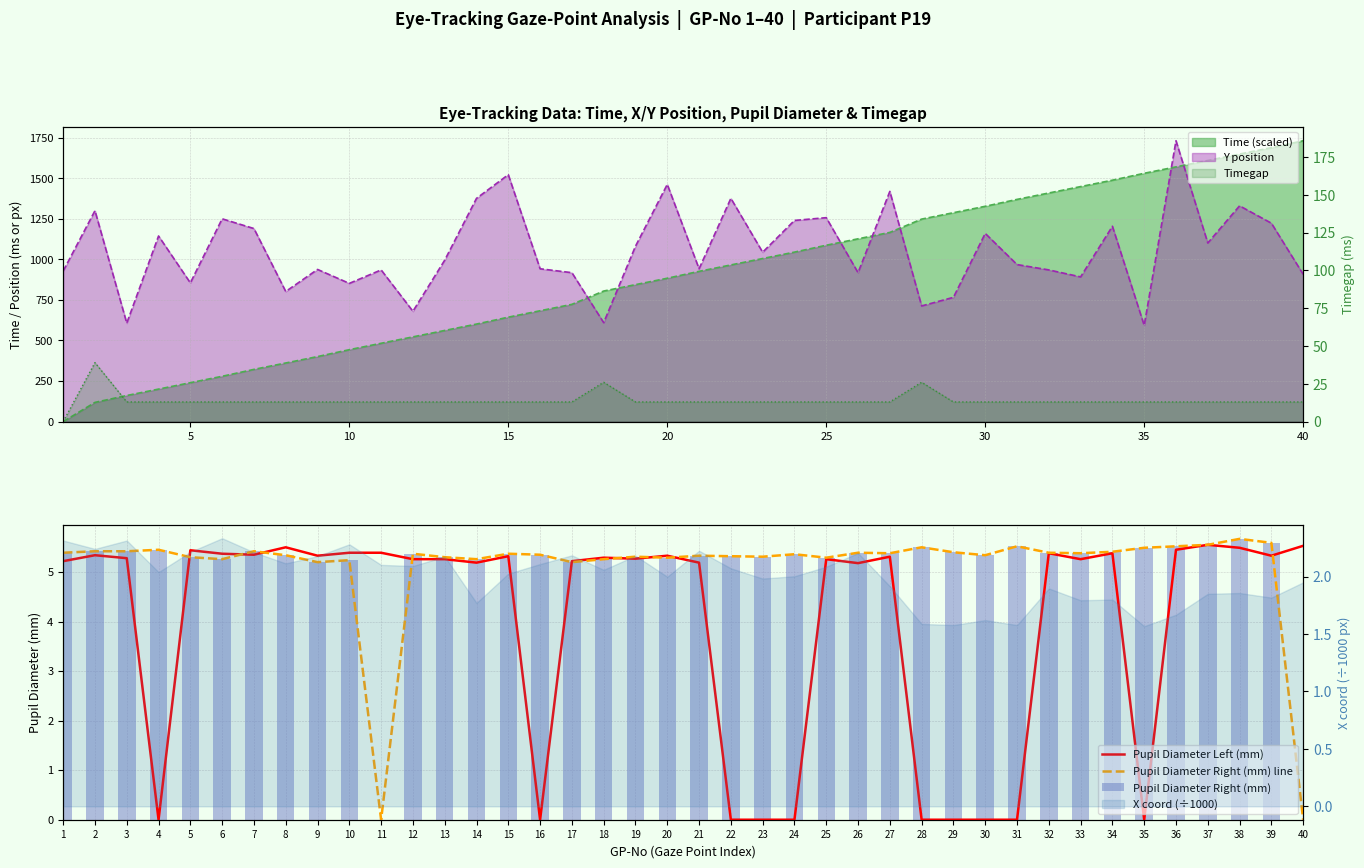

At which category is the sum across all series the highest?

38